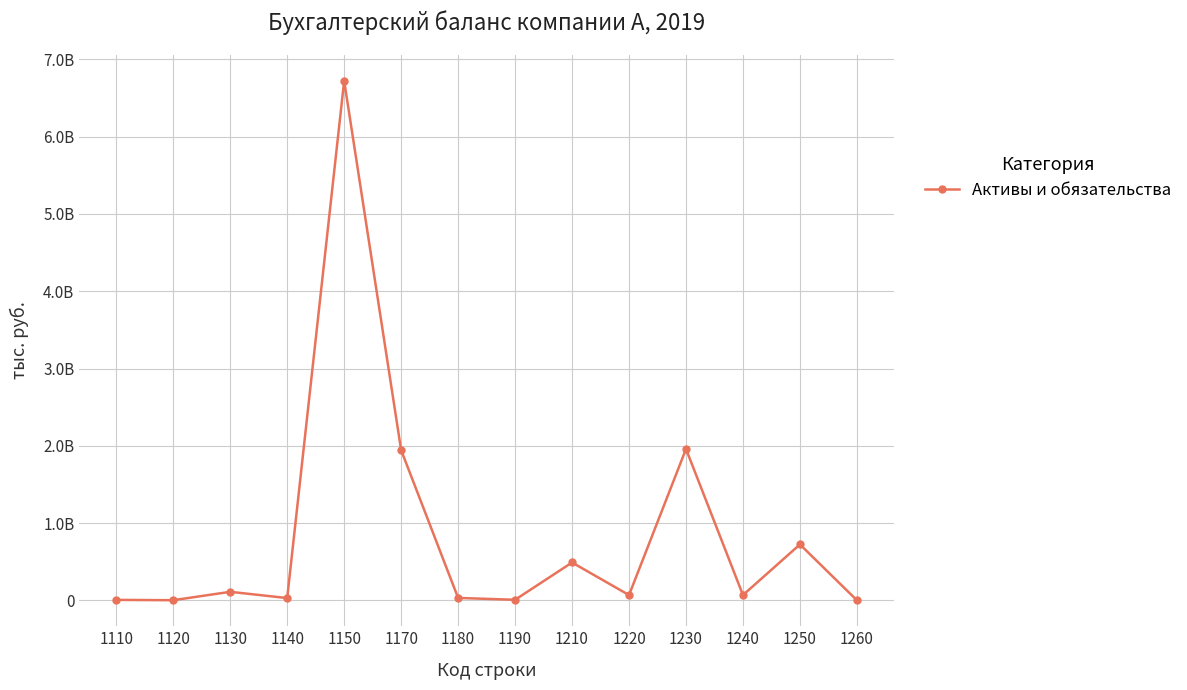

True or false: there are more than 0 points higher than both neighbors.

True